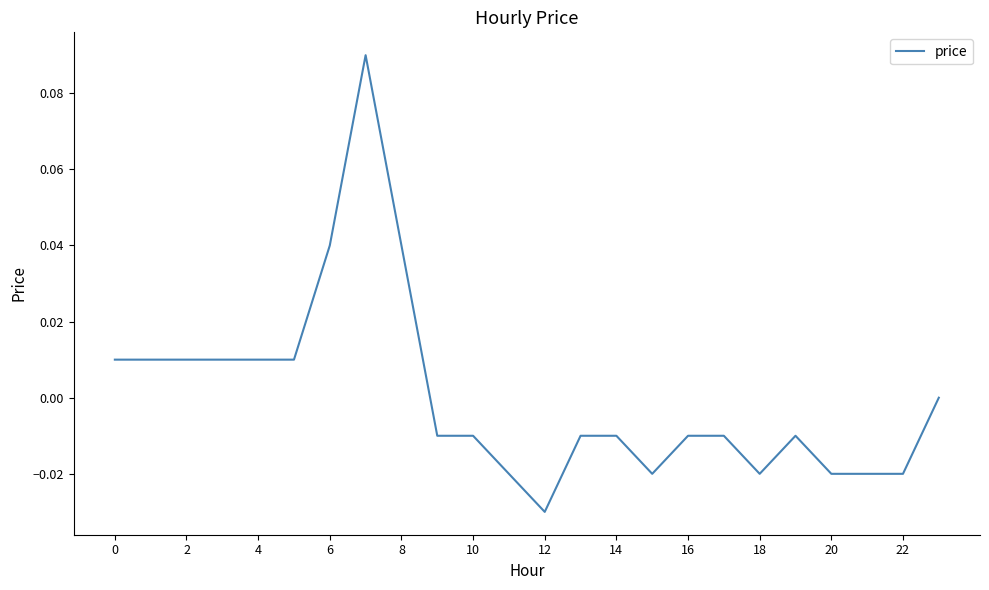

How many points are lower than both their immediate neighbors (excluding endpoints)?

3